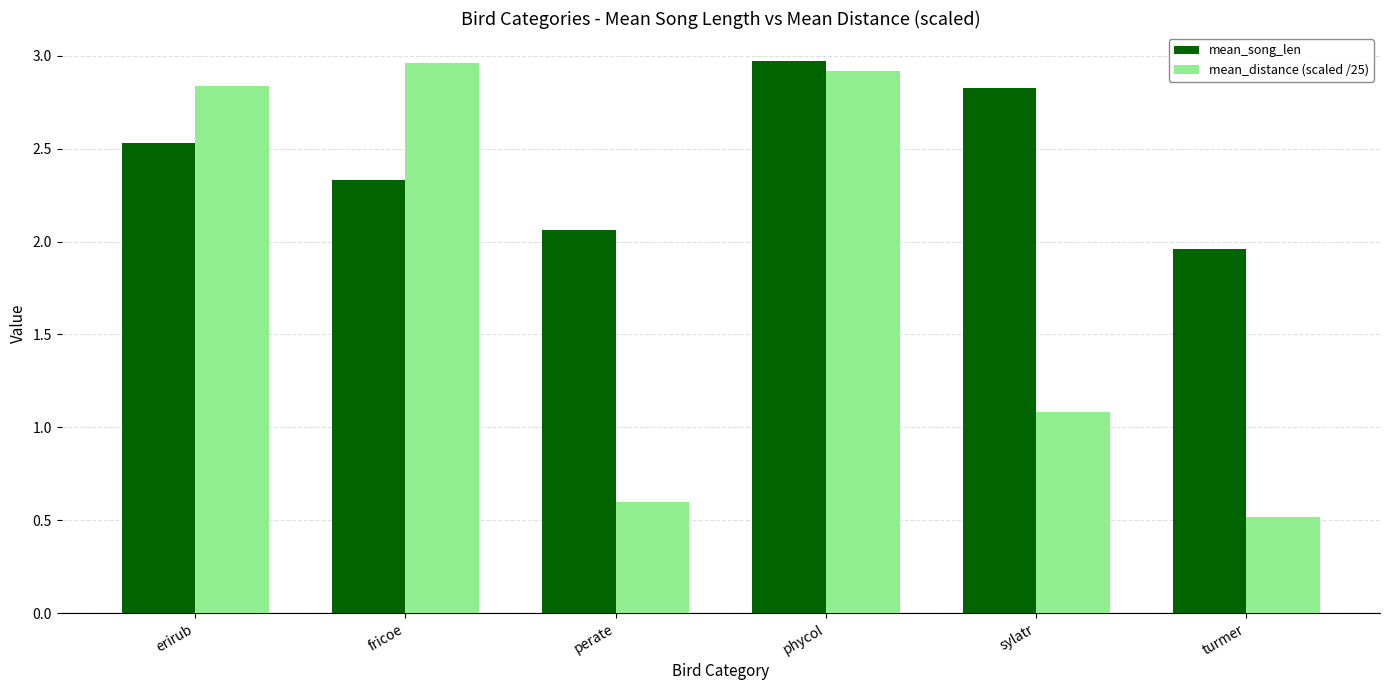

At perate, list the series in order from smallest to largest.

mean_distance (scaled /25), mean_song_len